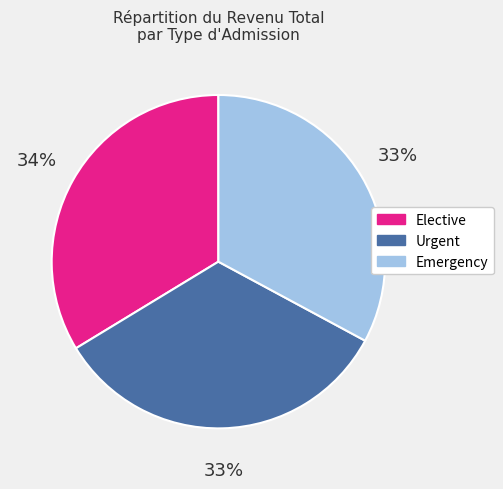

How many segments does this pie chart have?

3